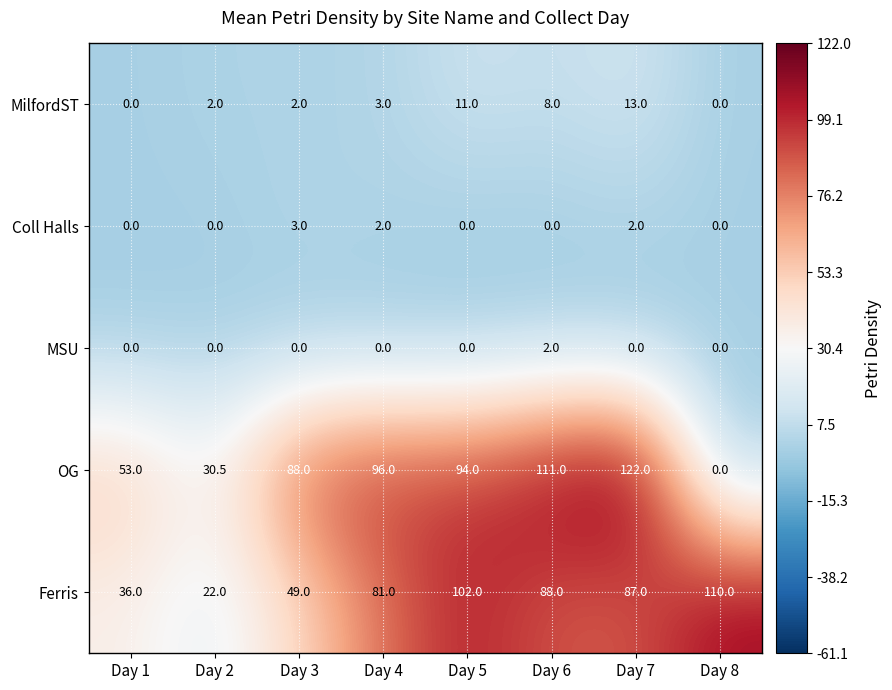

Where is Ferris nearest to the value 66?

Day 4